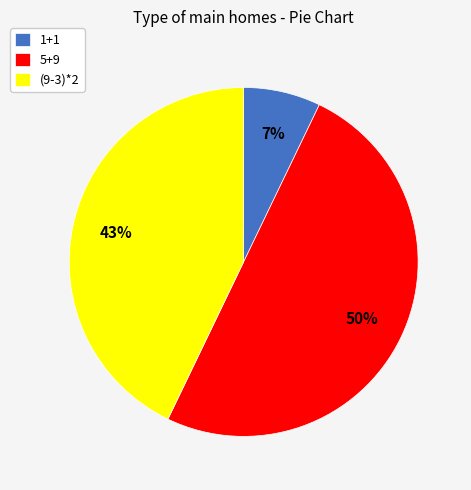

To the nearest percent, what is the combined percentage of 1+1 and 5+9?

57%